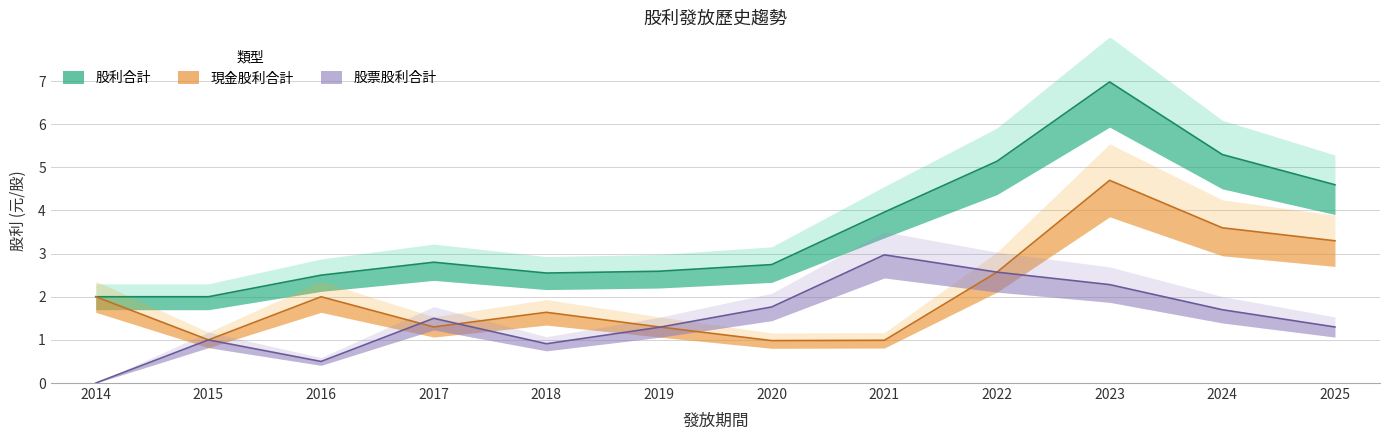

How many lines are shown in the chart?

3